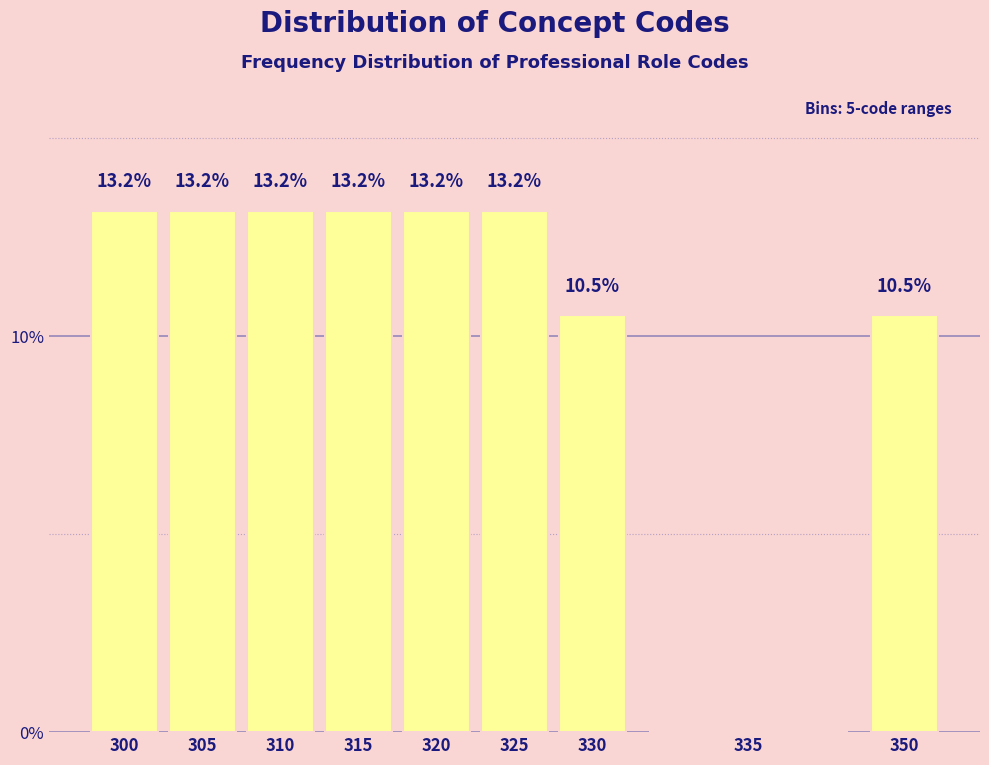

Reading right to left, extract all data points from this chart.

350=10.5	335=0.0	330=10.5	325=13.2	320=13.2	315=13.2	310=13.2	305=13.2	300=13.2